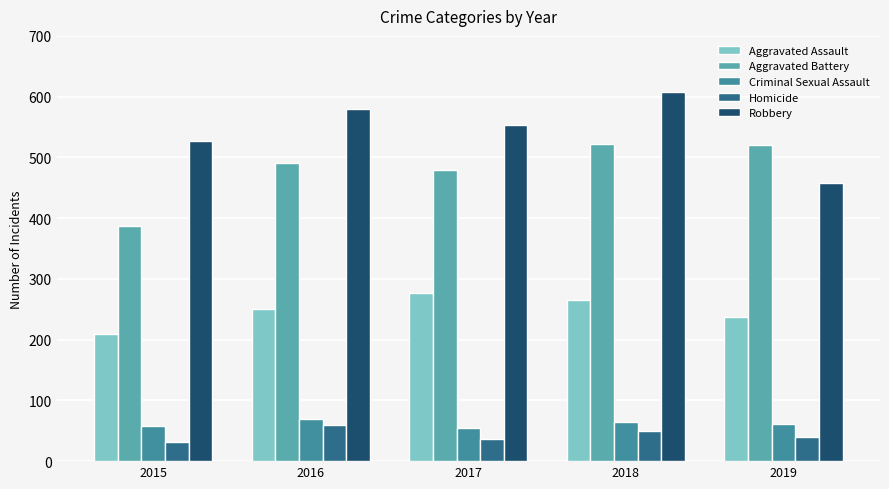

True or false: Aggravated Assault has a value of 91 at 2015.

False